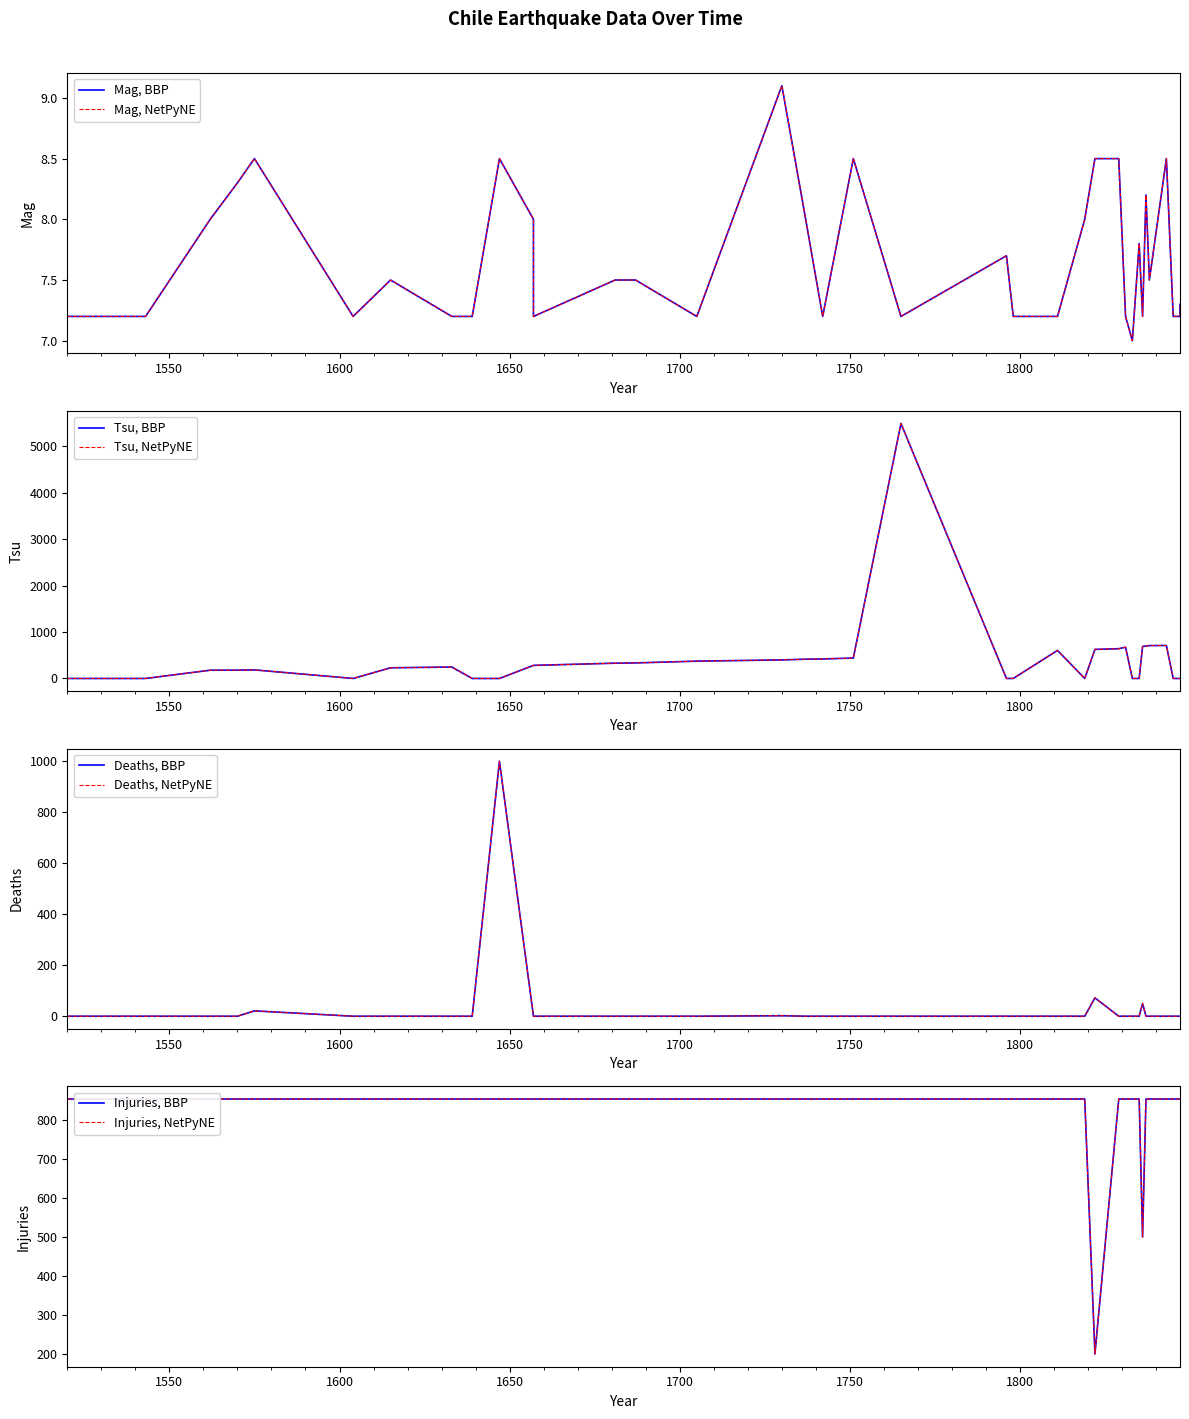

Reading left to right, extract all data points from this chart.

Mag: 7.2	7.2	8.0	8.3	8.5	7.2	7.5	7.2	7.2	8.5	8.0	7.2	7.5	7.5	7.2	9.1	8.0	7.2	8.5	7.2	7.7	7.2	7.2	8.0	8.0	8.5	8.5	7.2	7.0	7.8	7.2	8.2	7.5	8.5	7.2	7.2	7.2	7.2	7.2	7.3
Tsu: 0.0	0.0	178.0	179.0	185.0	0.0	230.0	246.0	0.0	0.0	281.0	282.0	329.0	335.0	373.0	400.0	415.0	420.0	440.0	5489.0	0.0	0.0	604.0	0.0	0.0	626.0	641.0	673.0	0.0	0.0	689.0	697.0	708.0	710.0	0.0	0.0	0.0	0.0	0.0	0.0
Deaths: 0.0	0.0	0.0	0.0	21.0	0.0	0.0	0.0	0.0	1000.0	0.0	0.0	0.0	0.0	0.0	2.0	0.0	0.0	0.0	0.0	0.0	0.0	0.0	0.0	0.0	72.0	0.0	0.0	0.0	0.0	50.0	0.0	0.0	0.0	0.0	0.0	0.0	0.0	0.0	0.0
Injuries: 854.0	854.0	854.0	854.0	854.0	854.0	854.0	854.0	854.0	854.0	854.0	854.0	854.0	854.0	854.0	854.0	854.0	854.0	854.0	854.0	854.0	854.0	854.0	854.0	854.0	200.0	854.0	854.0	854.0	854.0	500.0	854.0	854.0	854.0	854.0	854.0	854.0	854.0	854.0	854.0